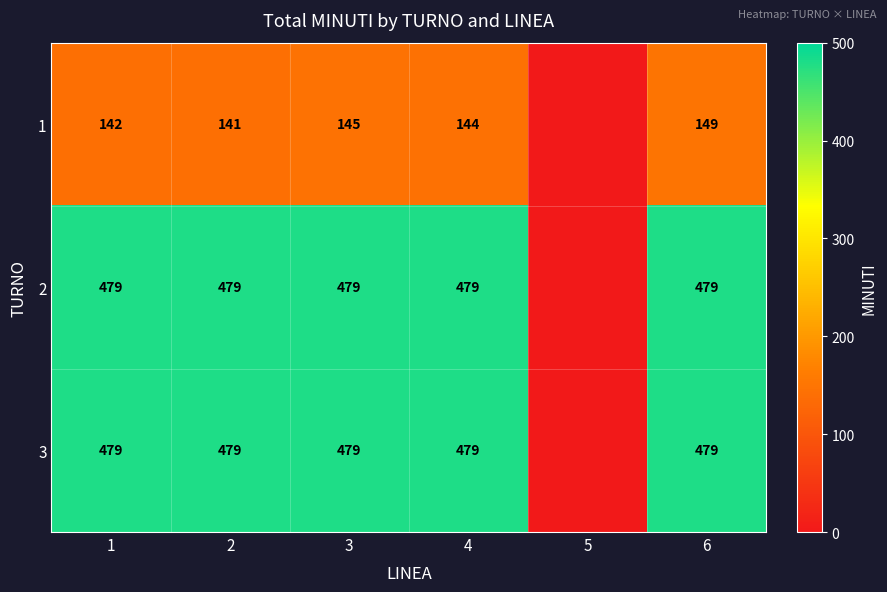

At how many categories does at least one series exceed 257?

5